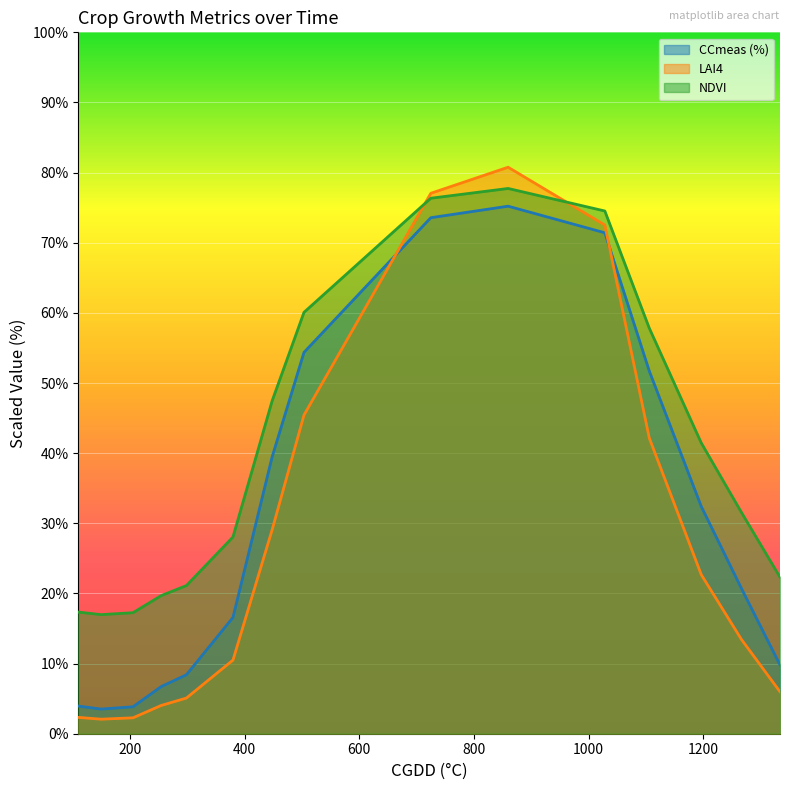

What is the value of the NDVI point at the 10th from the left?

77.7